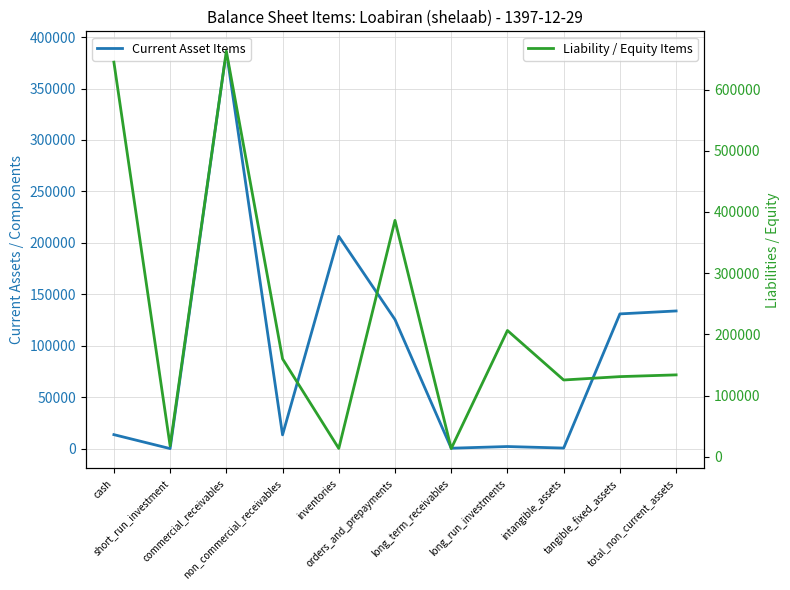

The Liability / Equity Items series shows 644899 at cash. True or false?

True